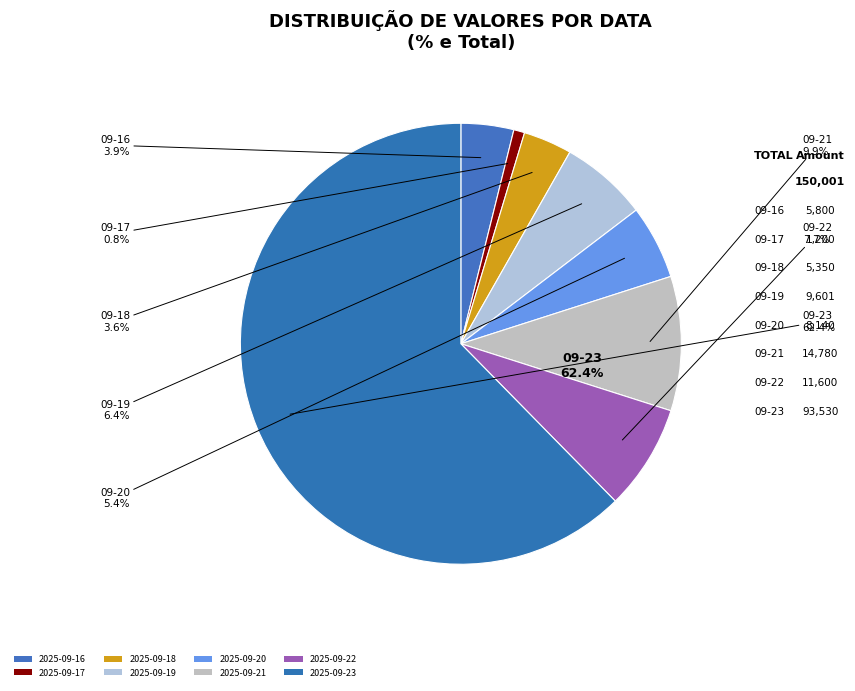

How many slices are in this pie chart?

8